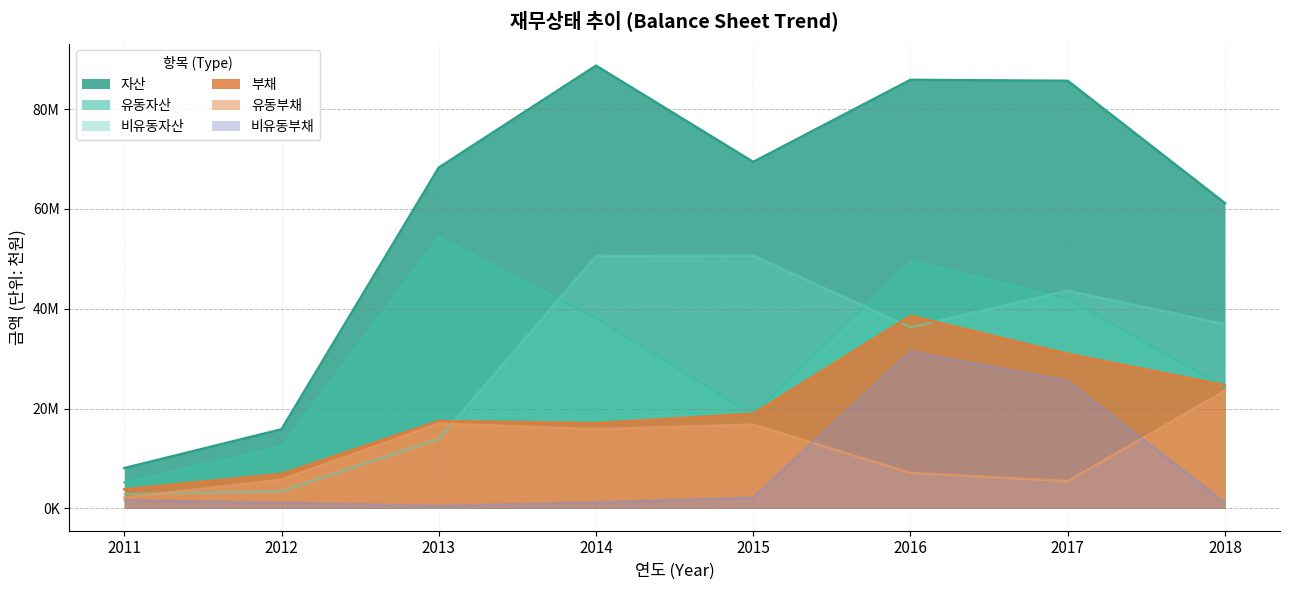

How many lines are shown in the chart?

6